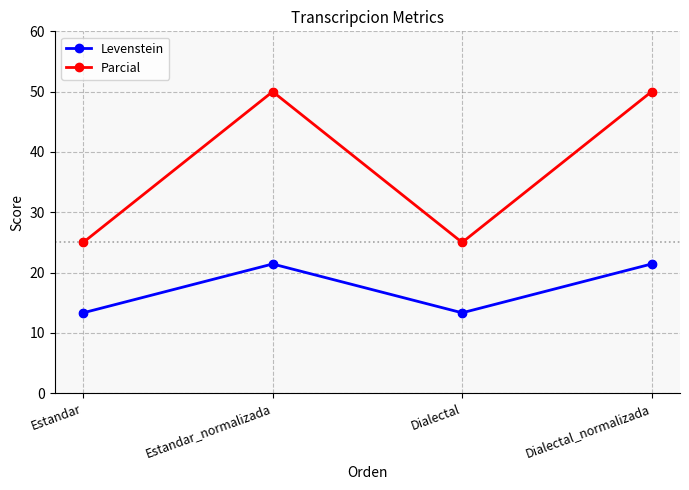

Which series has the largest range (max minus min)?

Parcial